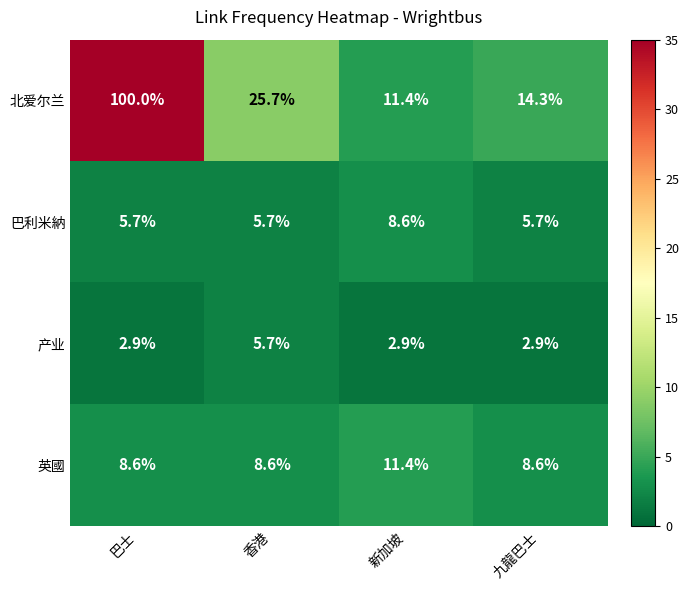

What is the minimum value shown in the chart?

2.9